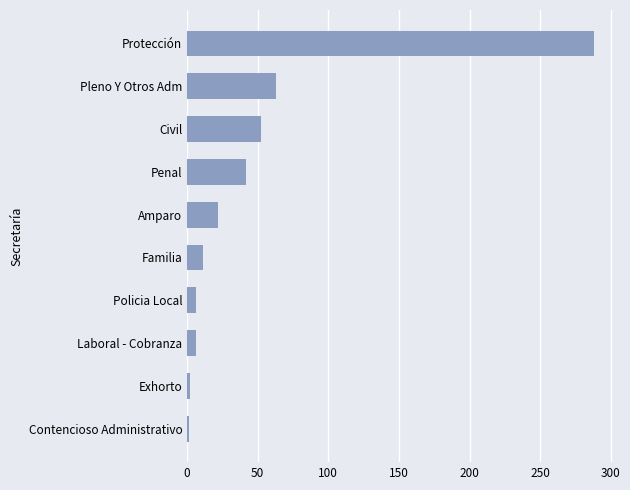

Between Protección and Contencioso Administrativo, which is larger?

Protección